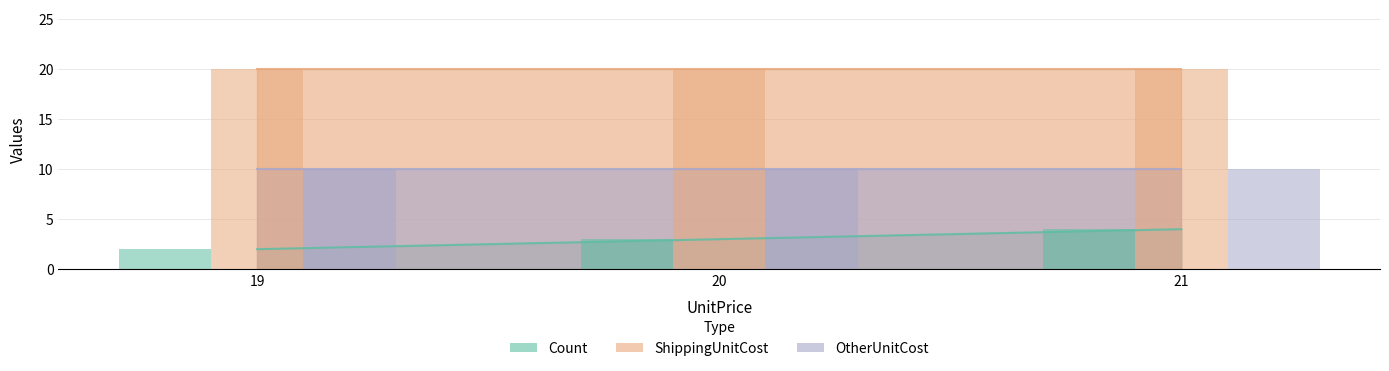

What is the average value of the Count series?

3